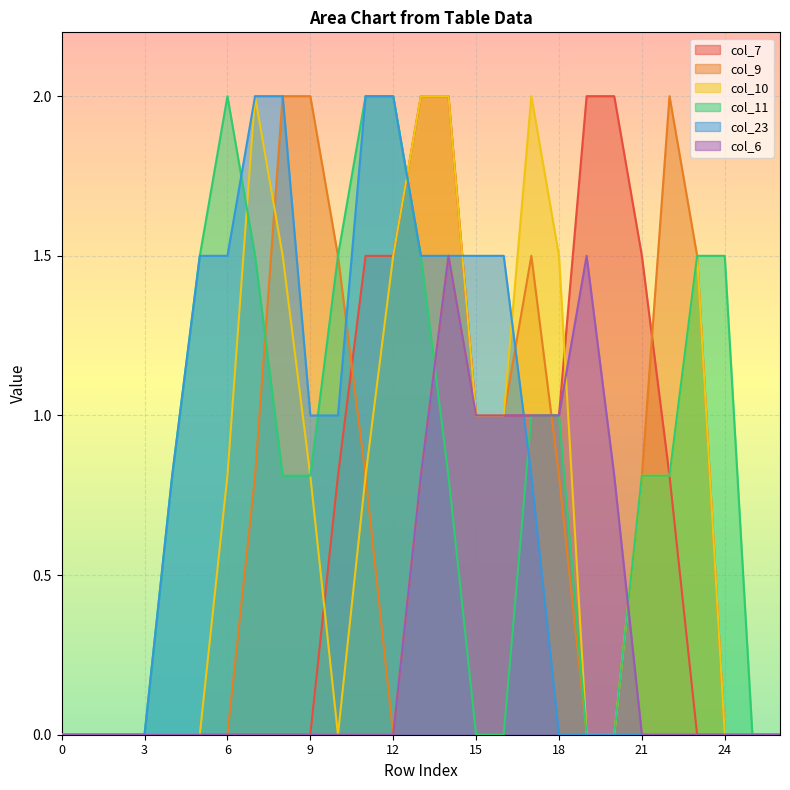

What is the greatest value displayed?

2.0